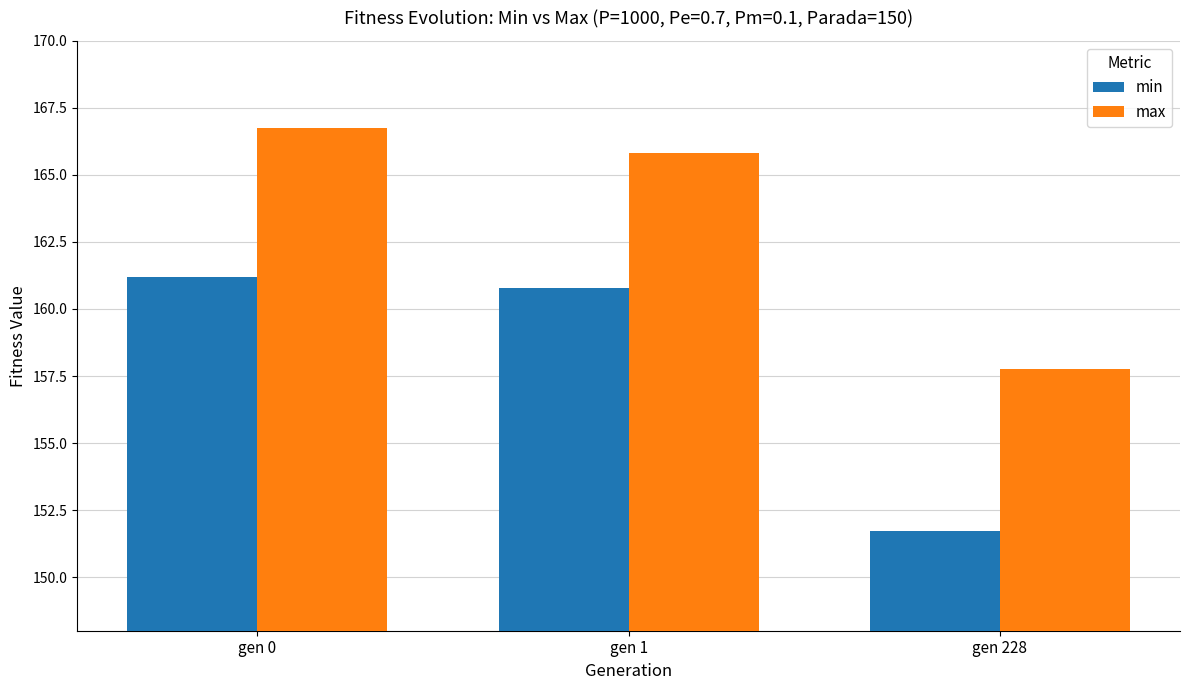

At gen 1, list the series in order from largest to smallest.

max, min